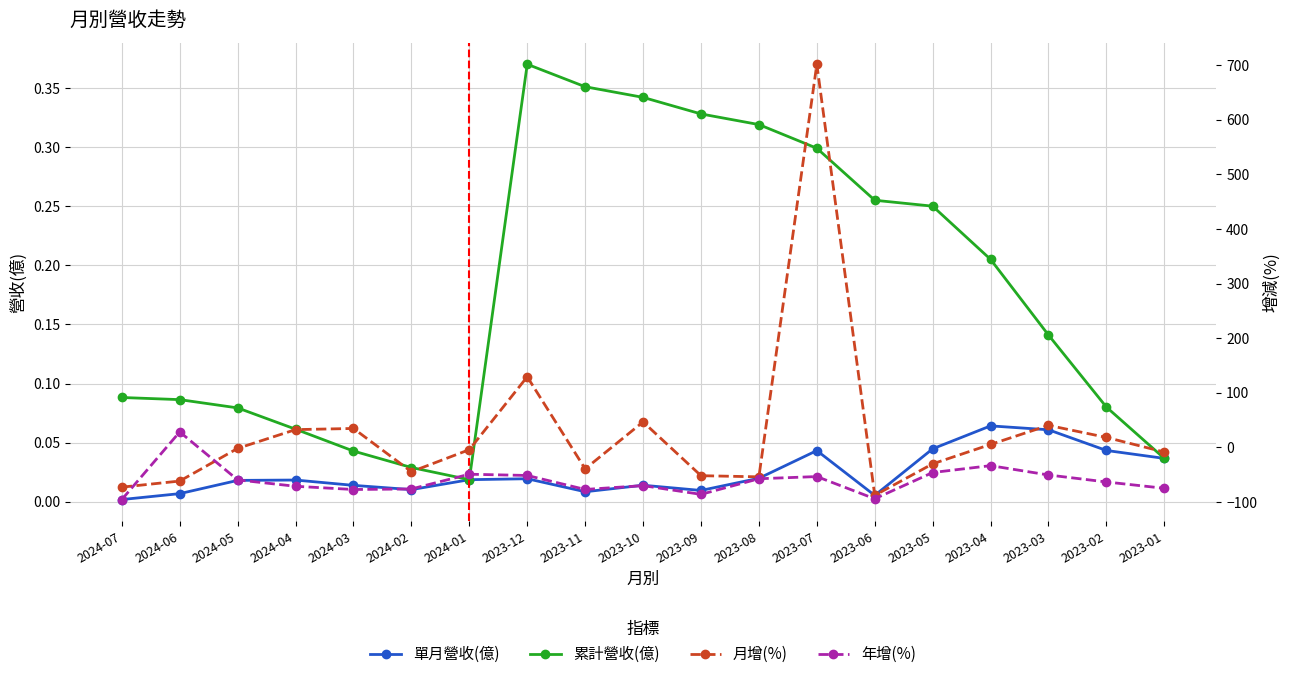

Does the chart display data point markers on the line(s)?

Yes